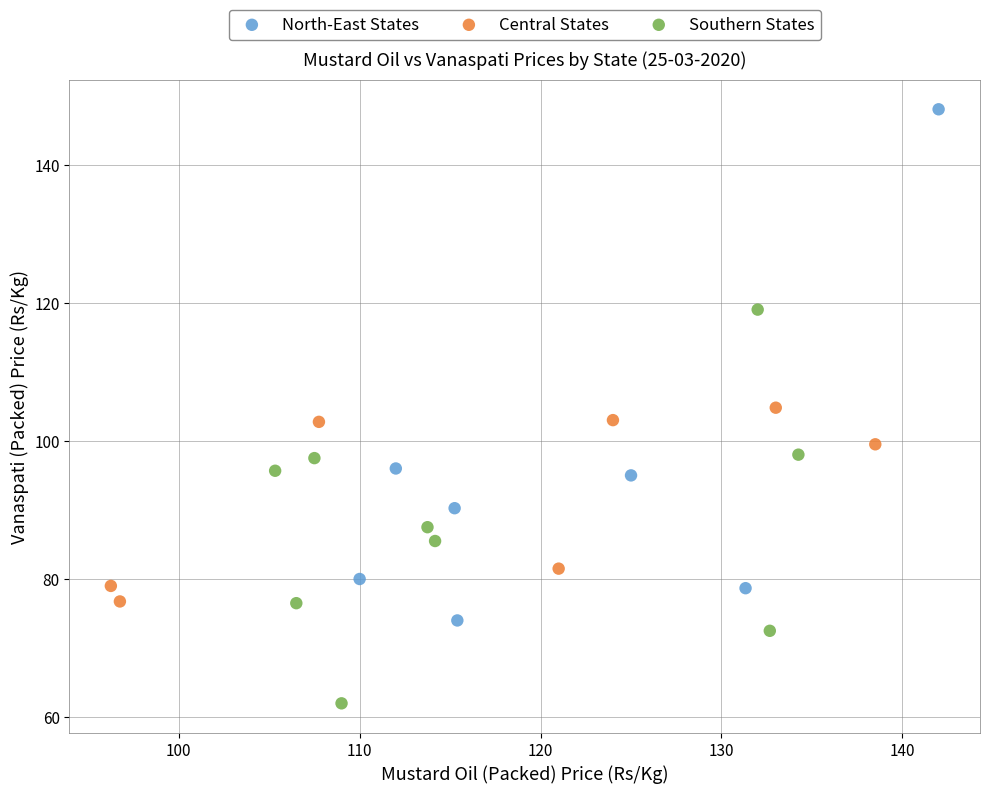

Which series contains the lowest Y value?

Southern States